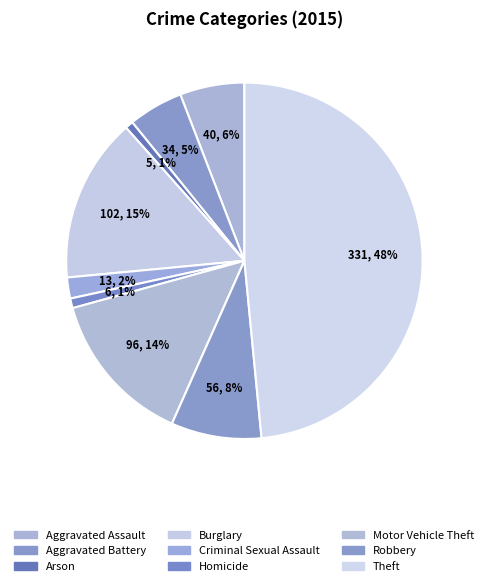

Count the number of slices in the pie.

9